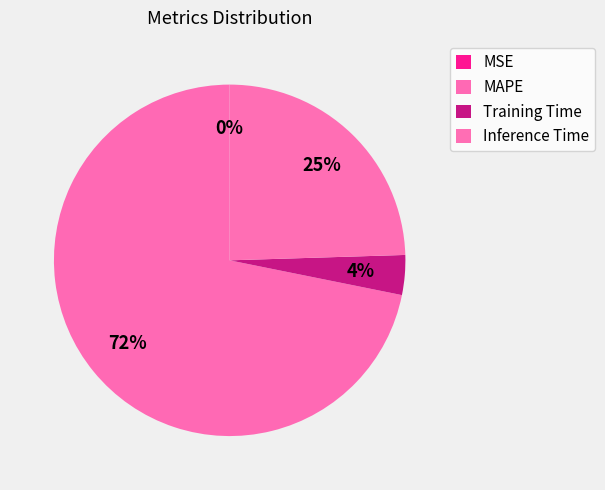

True or false: MAPE accounts for 83% of the total.

False